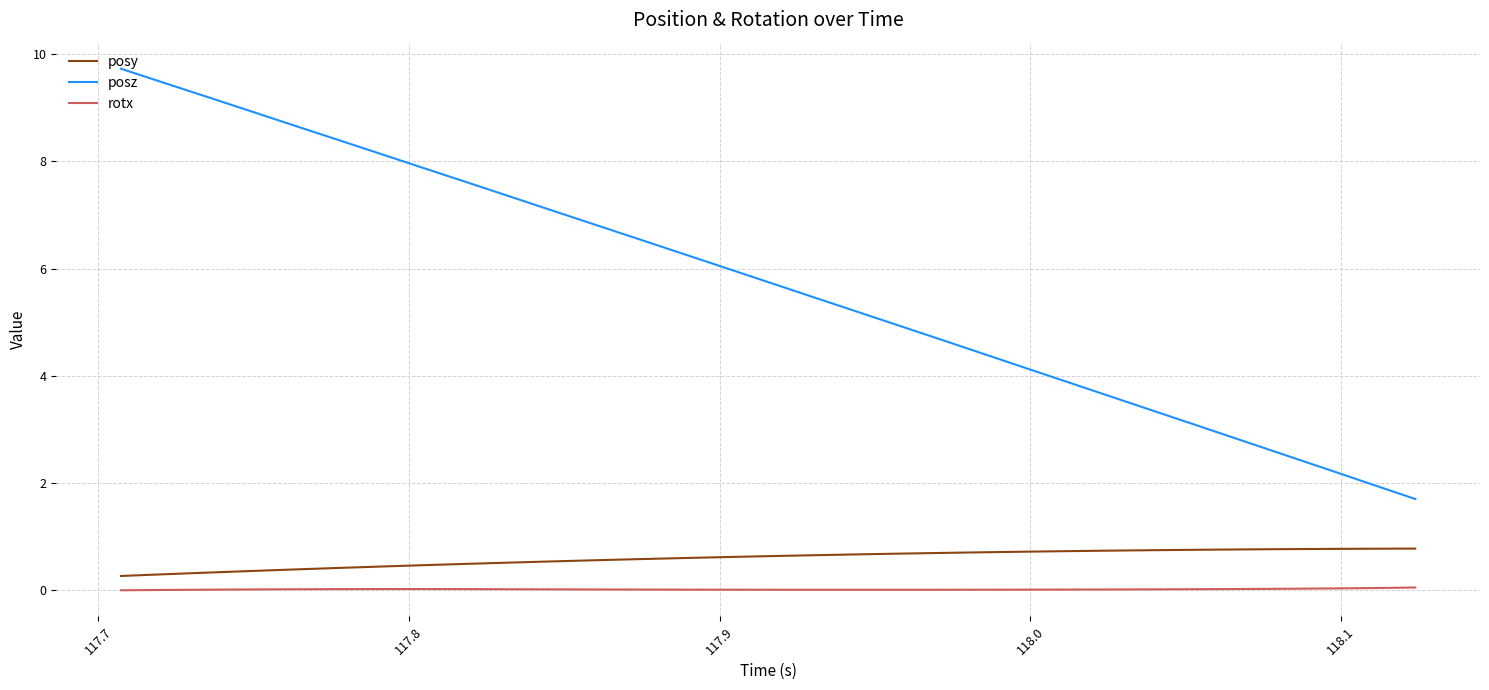

What is the minimum value for posy?

0.3